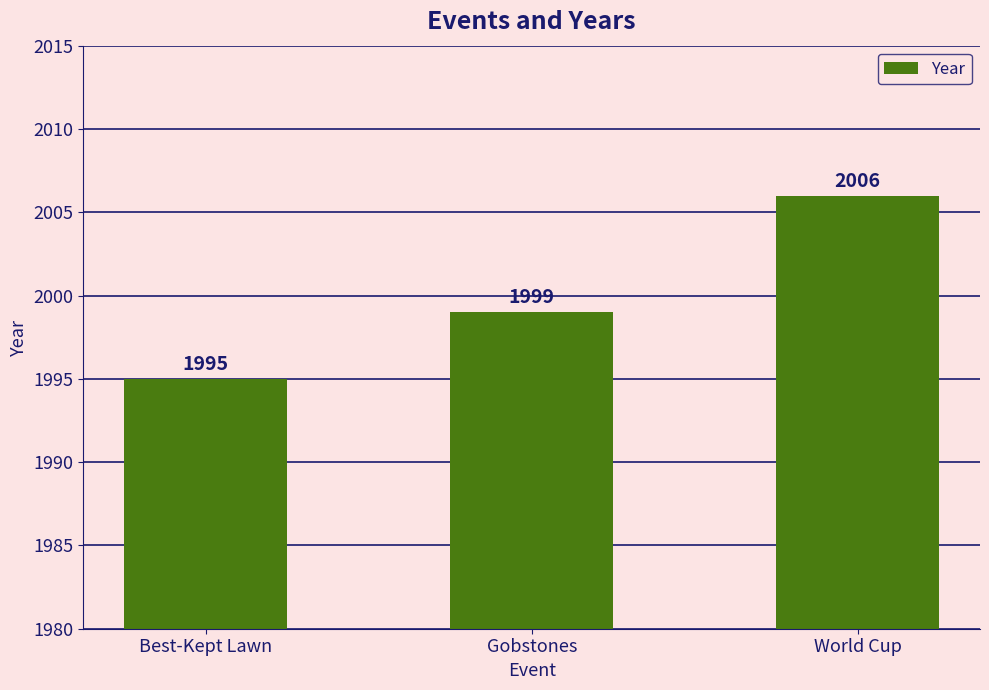

Count the number of data series in this chart.

1